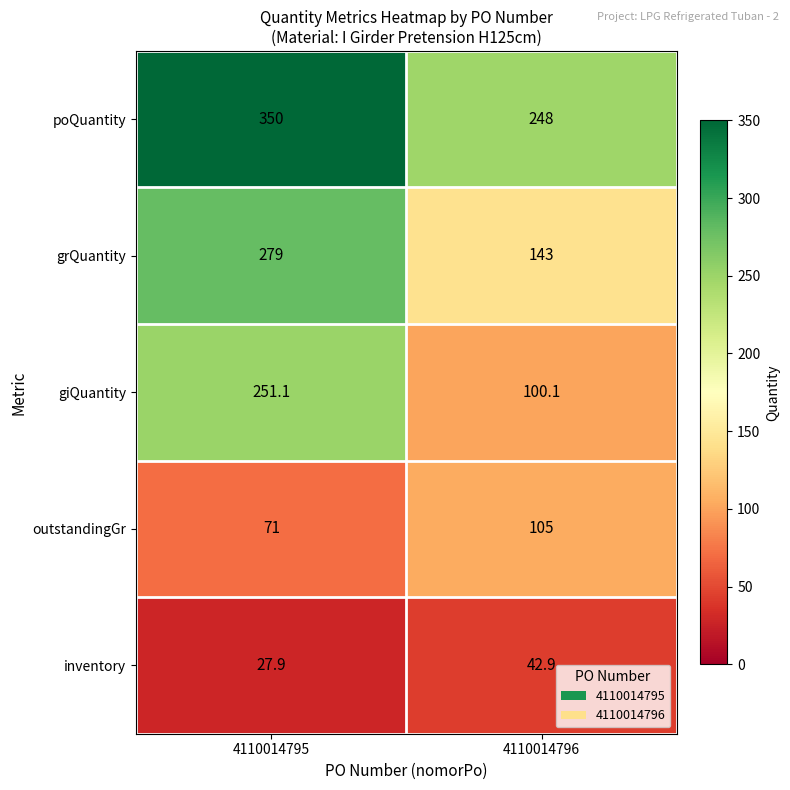

The inventory series shows 27.2 at 4110014796. True or false?

False